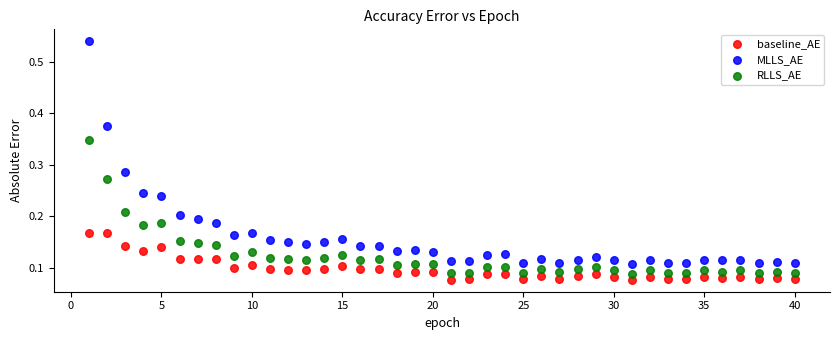

What is the X range (max minus min) for the scatter plot?

39.0